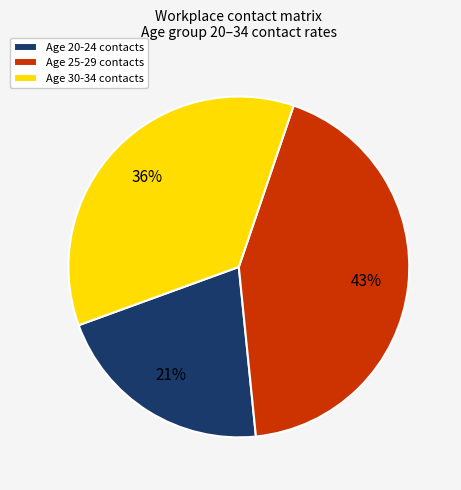

Which slice is the smallest?

Age 20-24 contacts